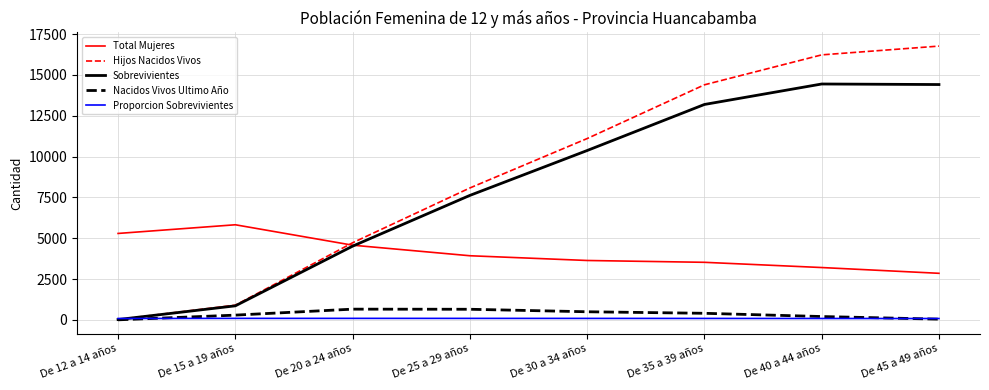

List the labels in order of Hijos Nacidos Vivos value, smallest first.

De 12 a 14 años, De 15 a 19 años, De 20 a 24 años, De 25 a 29 años, De 30 a 34 años, De 35 a 39 años, De 40 a 44 años, De 45 a 49 años